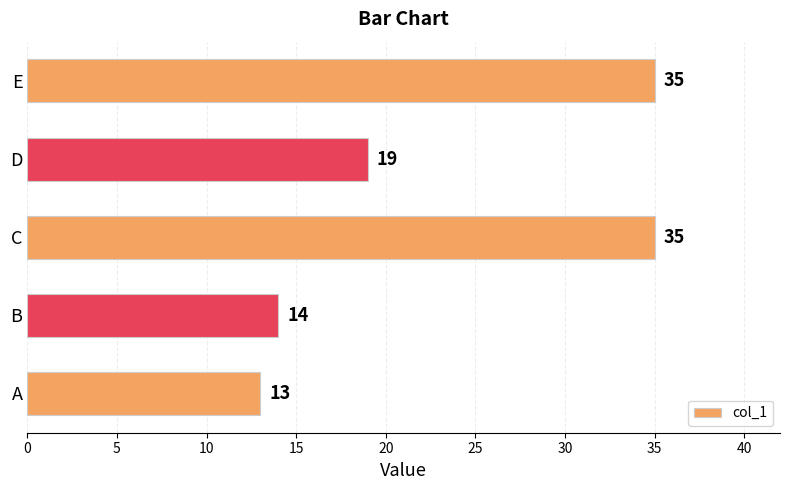

What is the difference between the second highest and second lowest values?

21